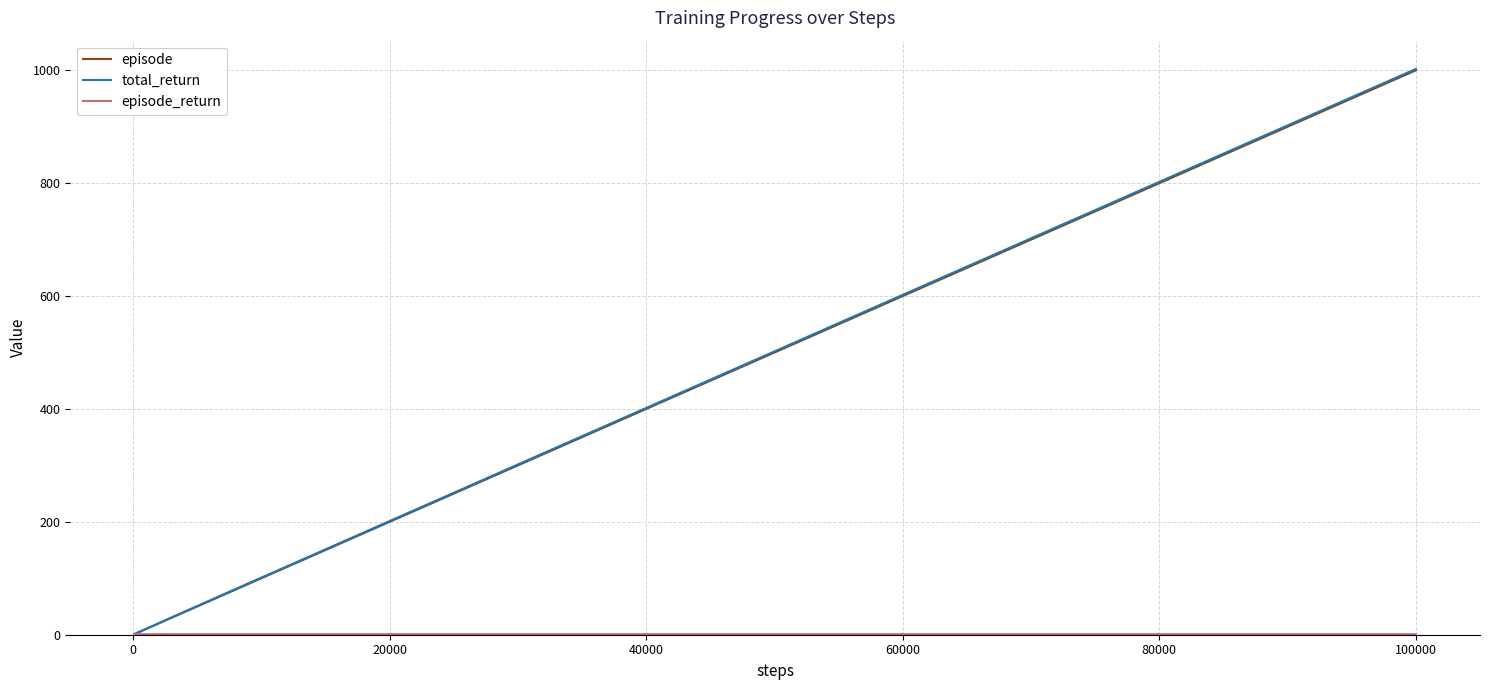

What is the highest value of the episode series?

1000.0